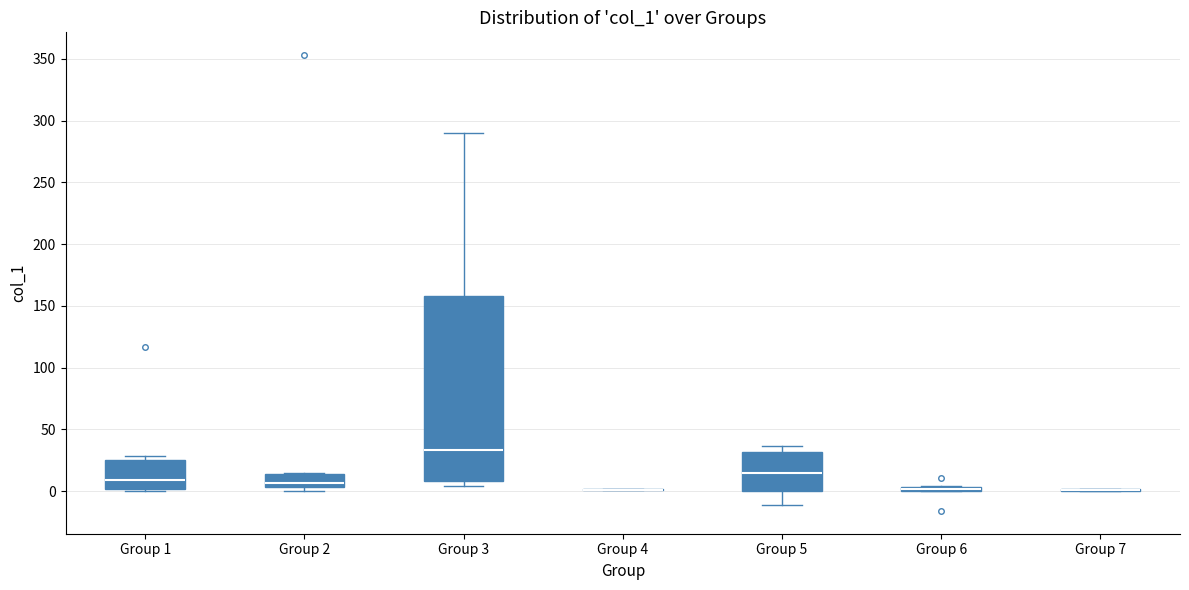

Which box is the tallest, from its lower edge to its upper edge?

Group 3